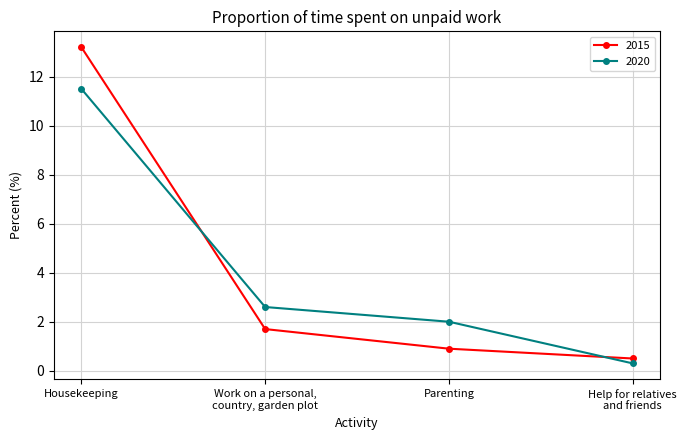

What are all the series names shown in the legend?

2015, 2020